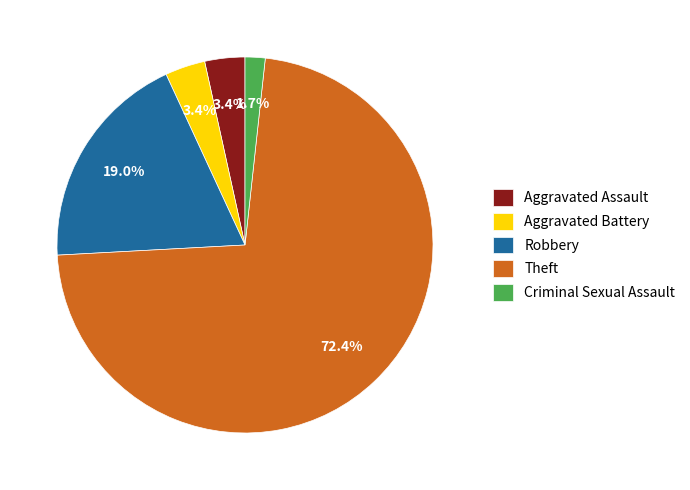

What portion of the pie excludes Robbery?

81.0%